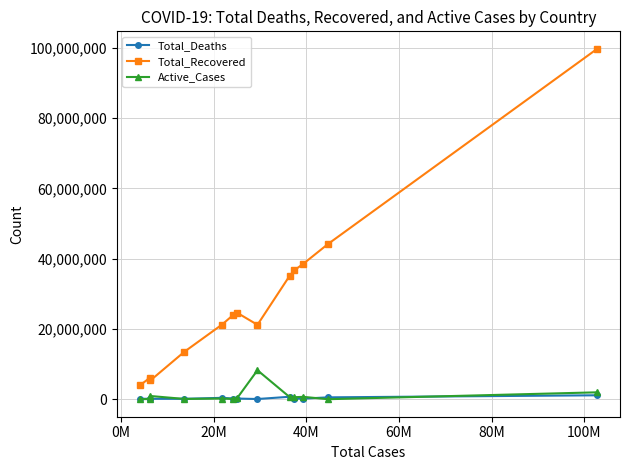

True or false: Total_Deaths and Total_Recovered cross at least once.

False